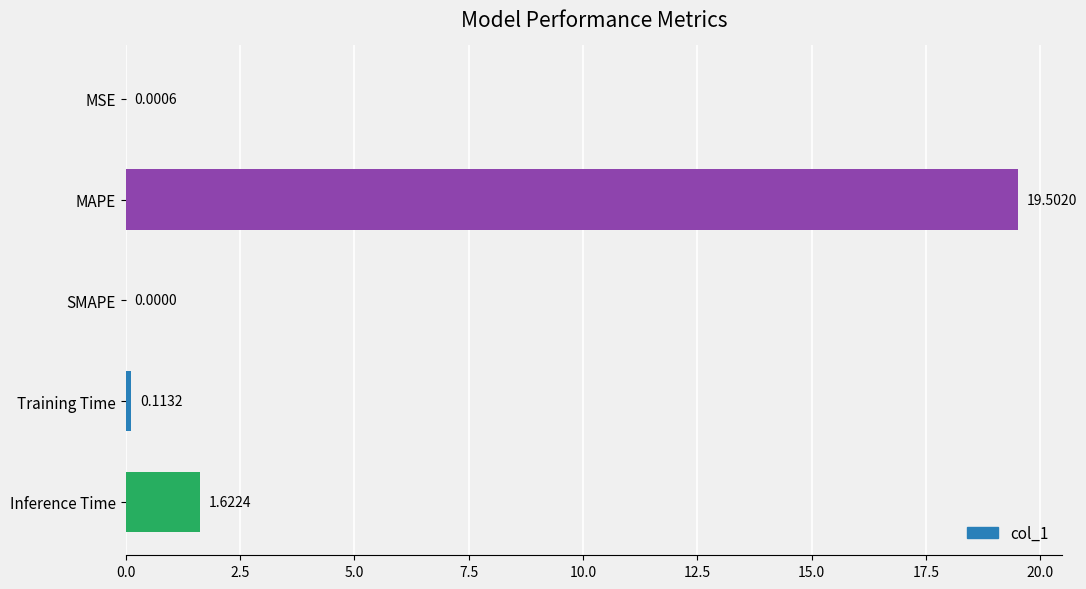

What is the sum of the values at MAPE and MSE?

19.5